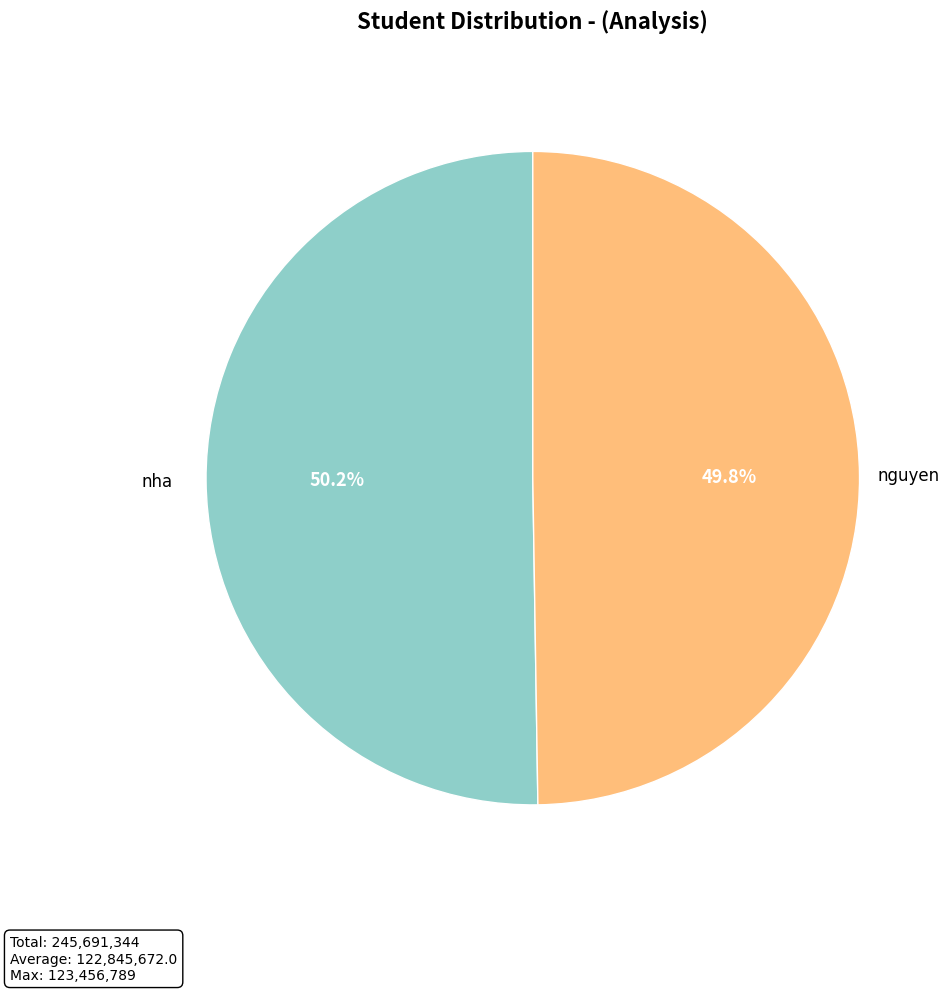

How many slices are in this pie chart?

2